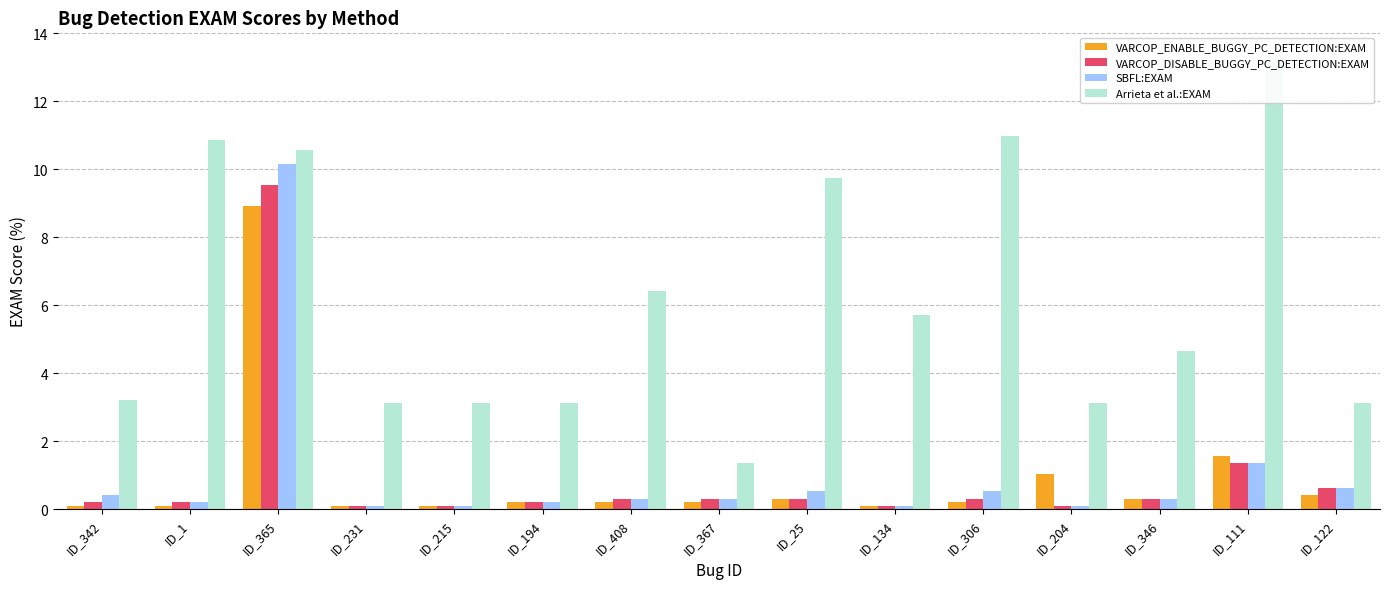

Which series has the largest total across all categories?

Arrieta et al.:EXAM